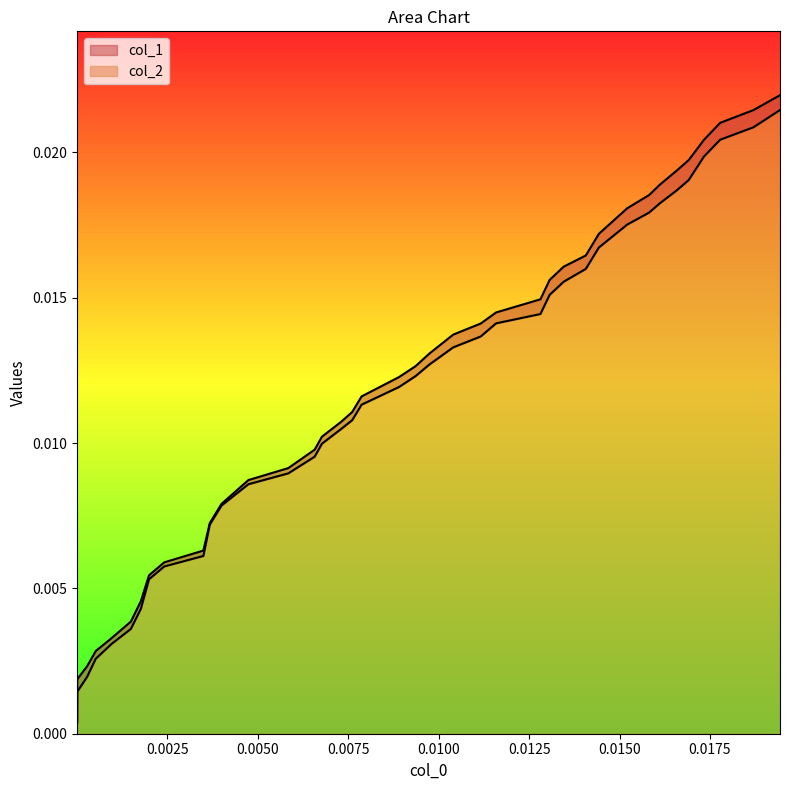

The col_1 series shows 0.0 at 27. True or false?

False